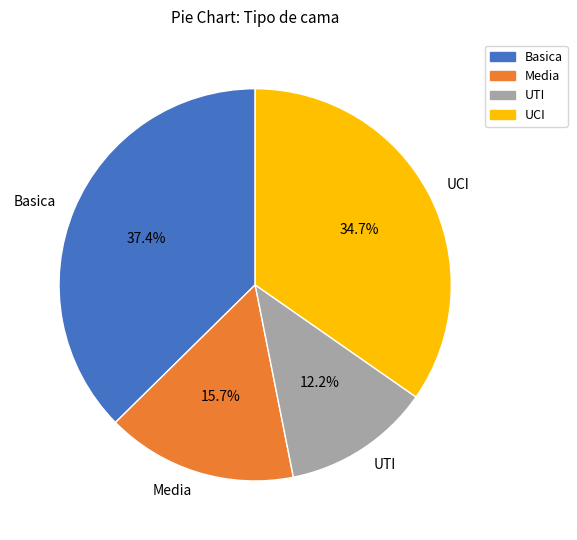

To the nearest percent, what is the difference between the largest and smallest slice percentages?

25%